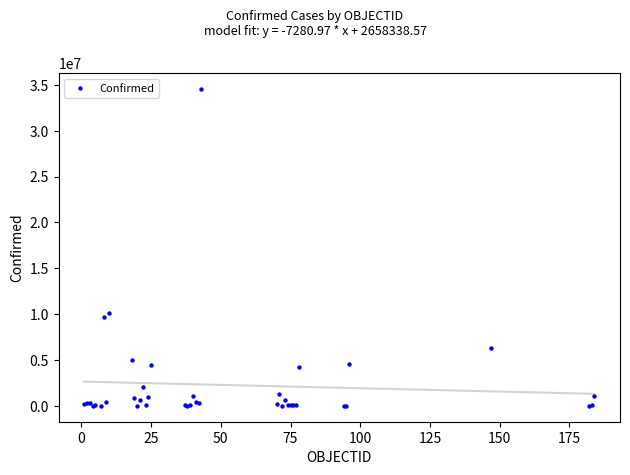

What Y value in the scatter plot is closest to 17270753?

10119203